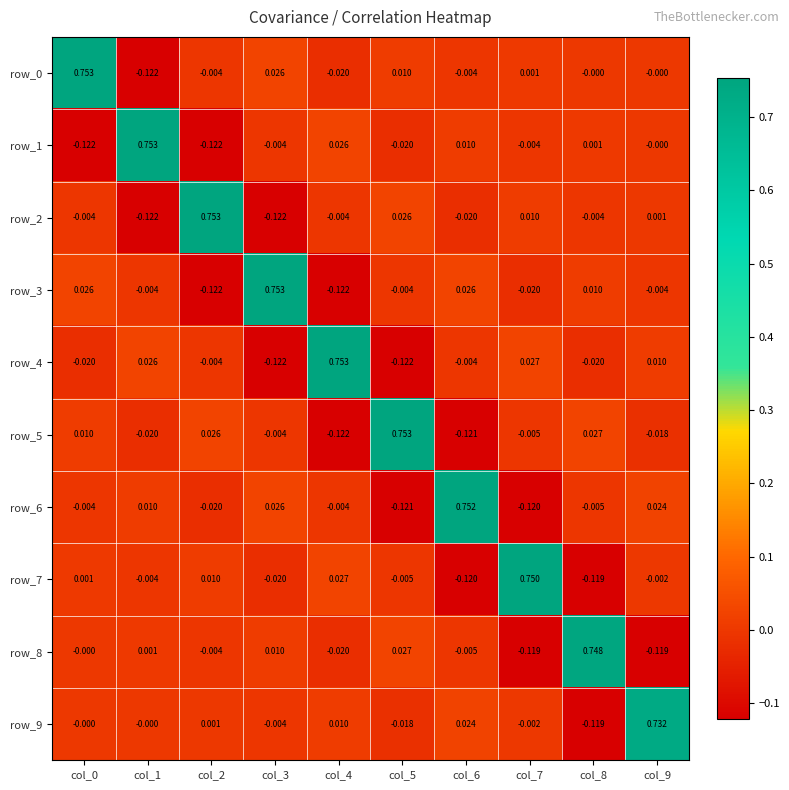

Is the value of row_7 at col_0 greater than the value of row_2 at col_4?

Yes